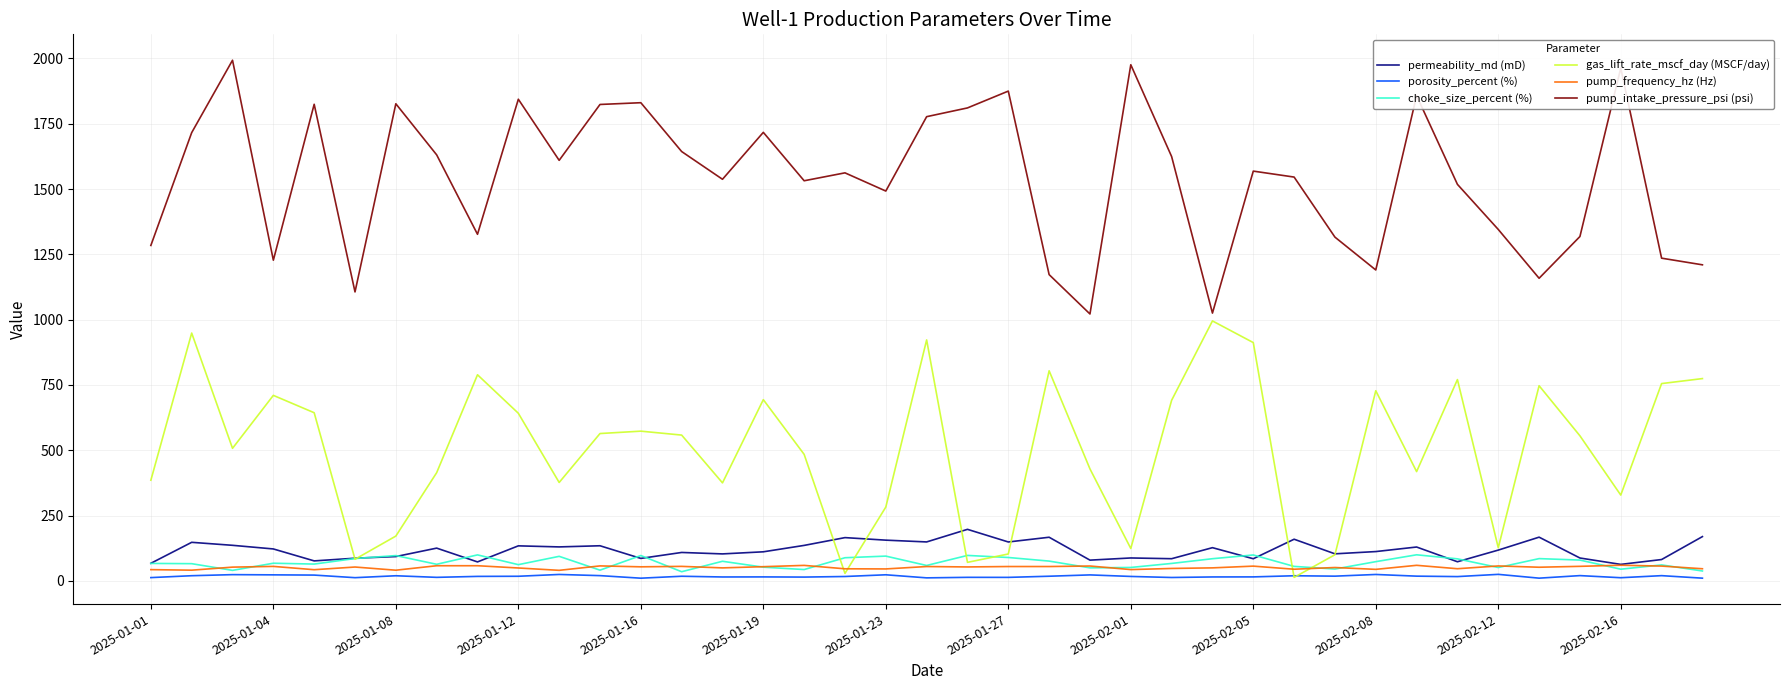

Which series has the largest total across all categories?

pump_intake_pressure_psi (psi)